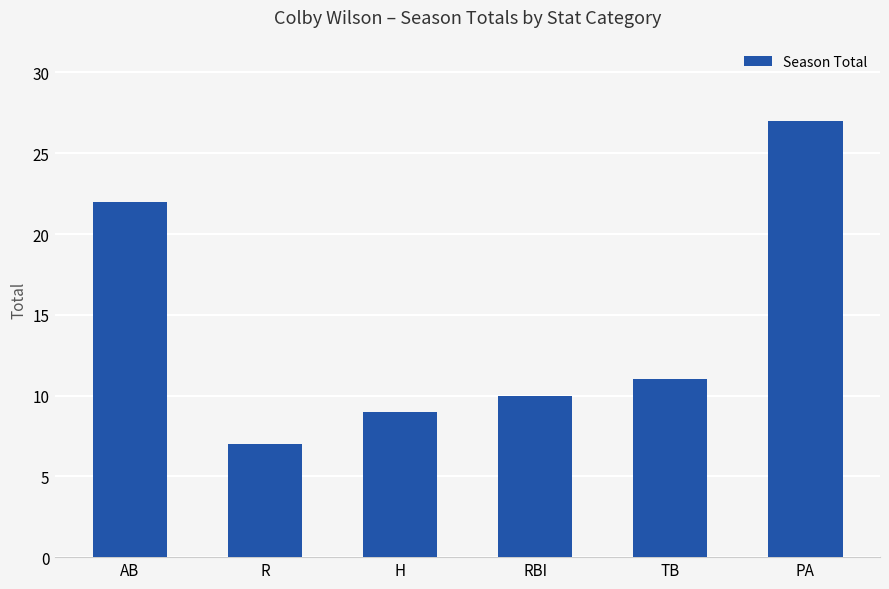

What is the difference between the second highest and minimum values?

15